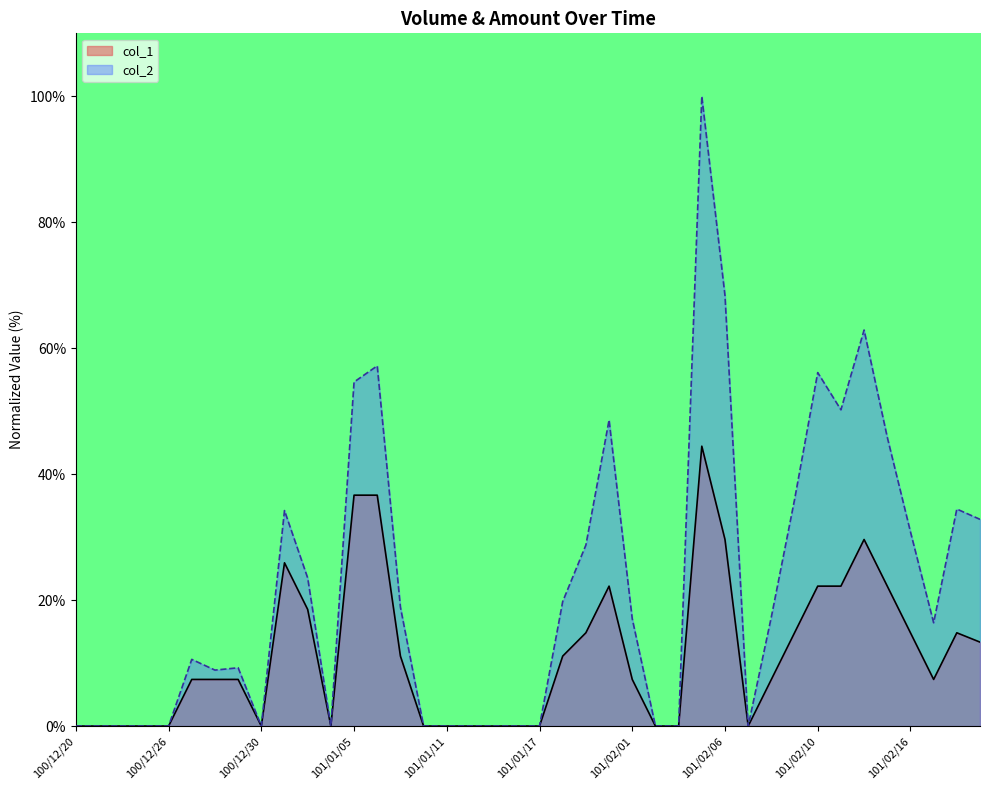

Is it true that col_2 equals 0.0 at 101/01/13?

True